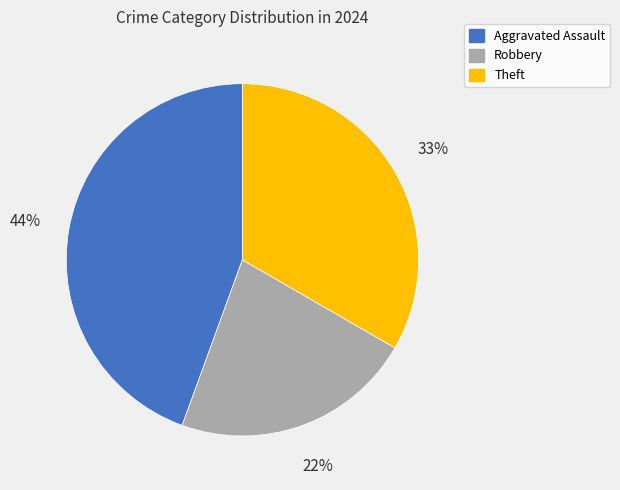

Which slice is the largest?

Aggravated Assault